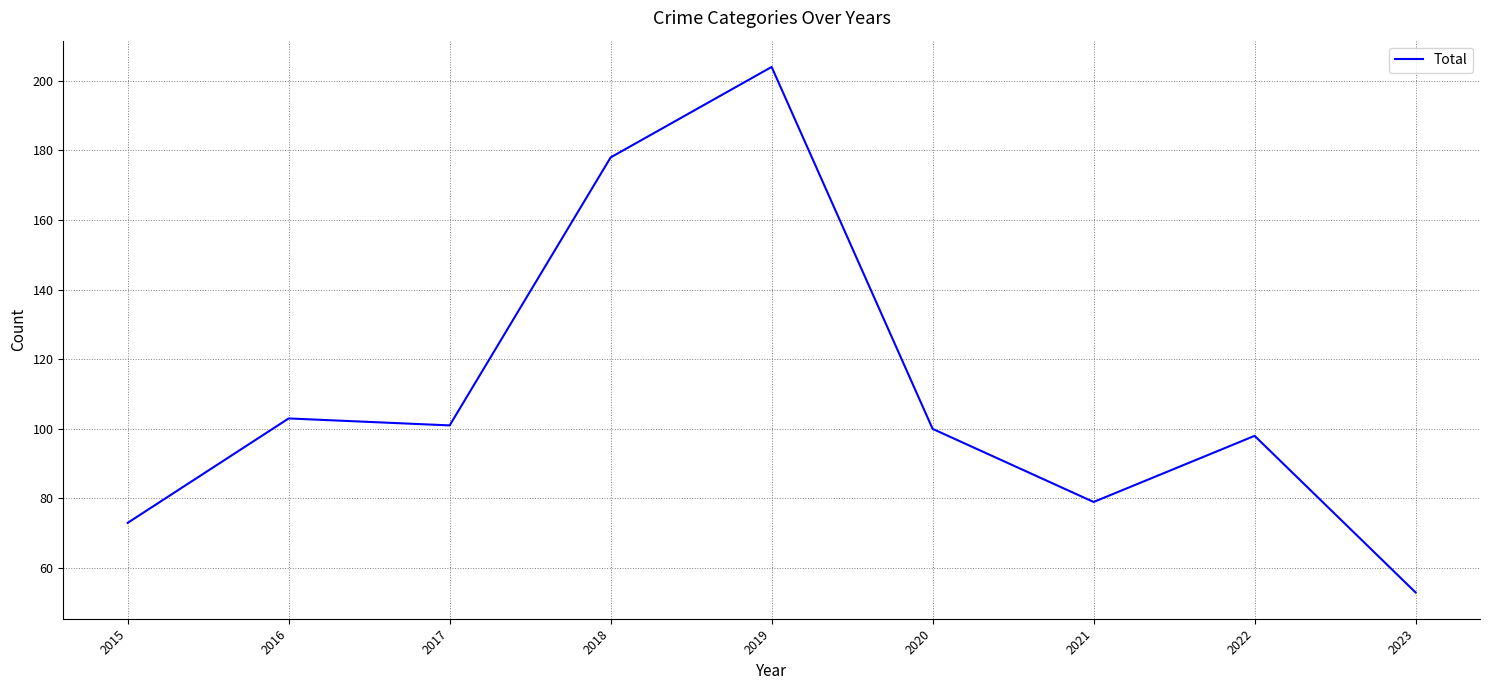

Between 2017 and 2023, which is larger?

2017